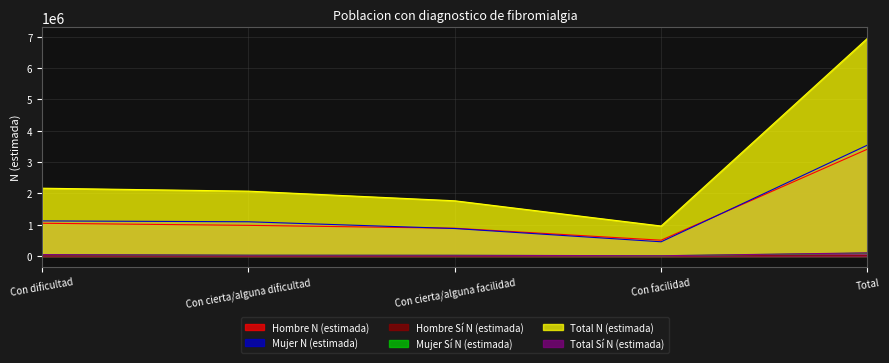

What is the total value across all series at Total?

14093744